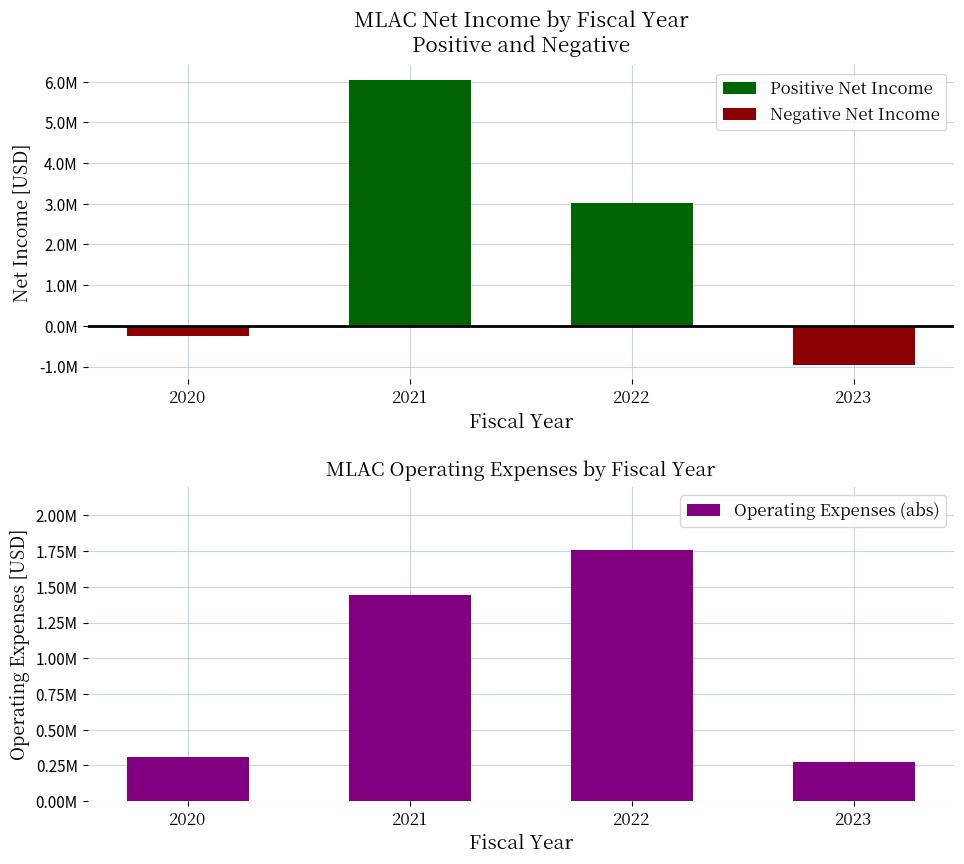

How many data points does each series have?

4